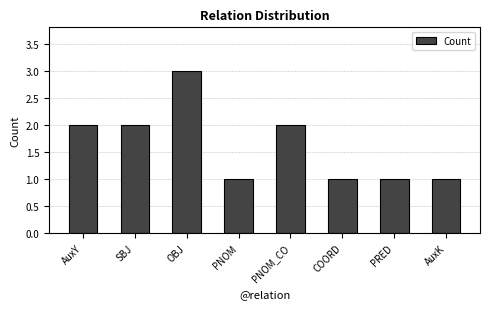

Are the bars horizontal?

No